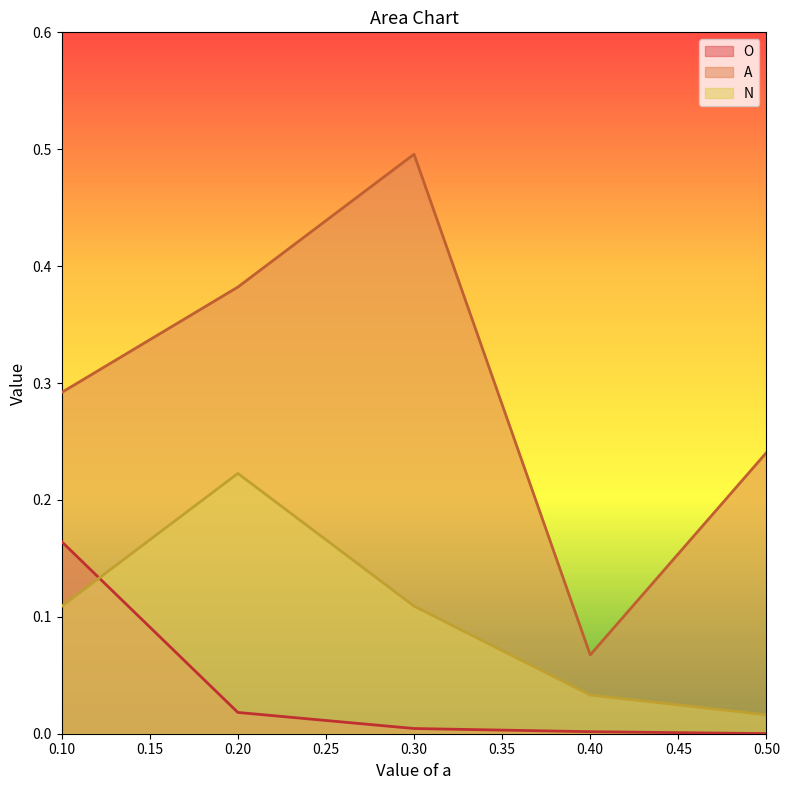

Count the number of data series in this chart.

3